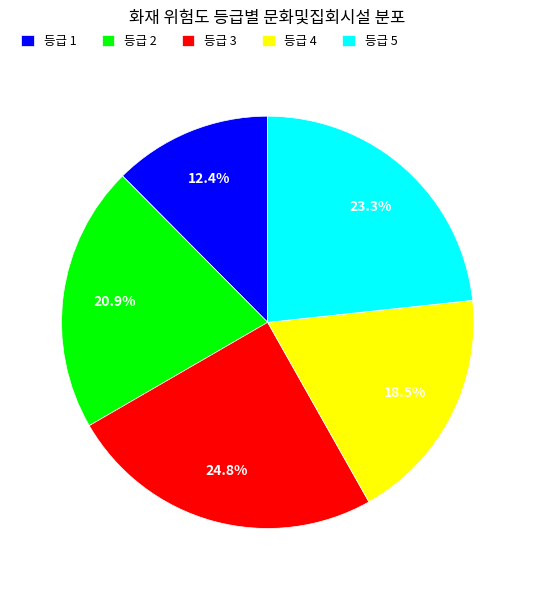

Which slice is the largest?

등급 3